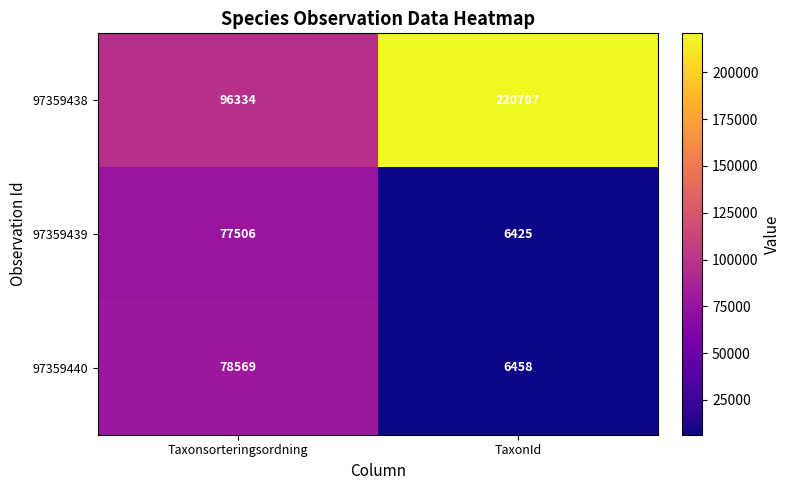

What is the difference between the maximum and minimum values in the 97359440 series?

72111